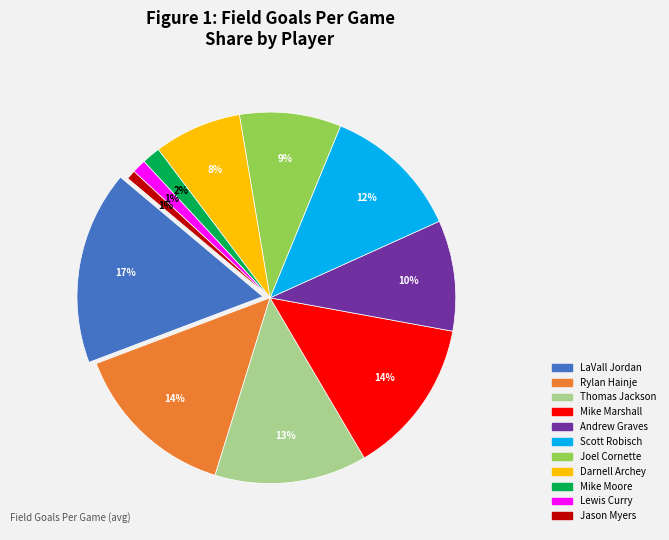

Do Andrew Graves and Scott Robisch together represent more than half of the pie?

No